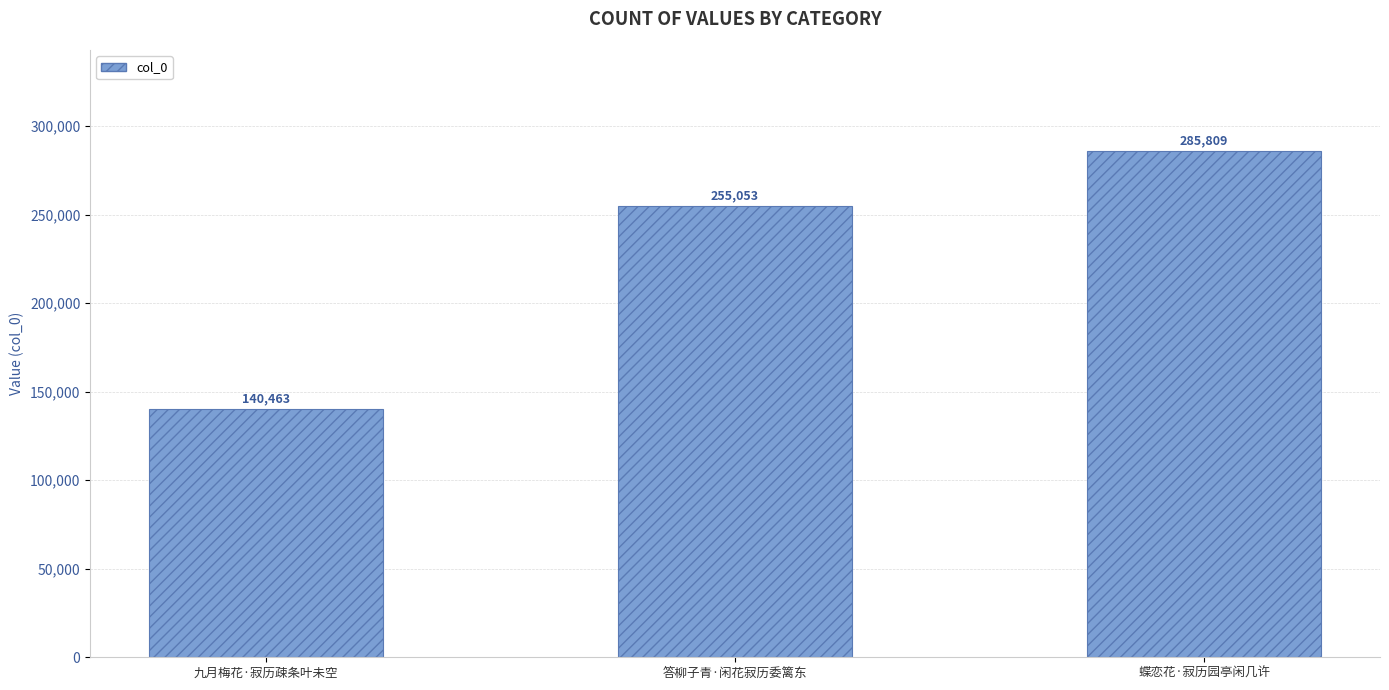

The value at 答柳子青·闲花寂历委篱东 is 378019. True or false?

False